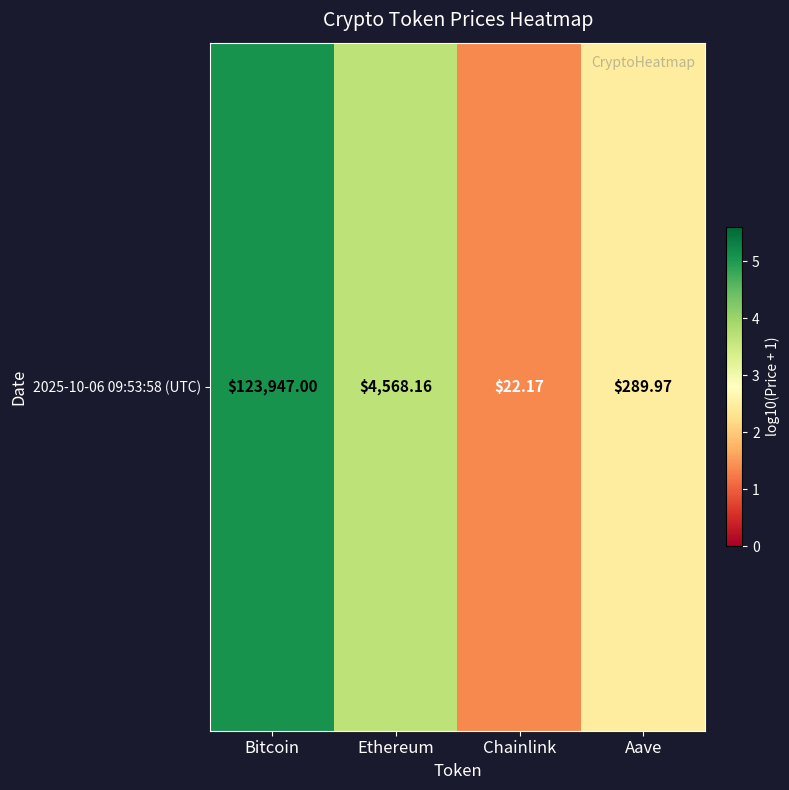

What is the smallest value displayed?

1.4